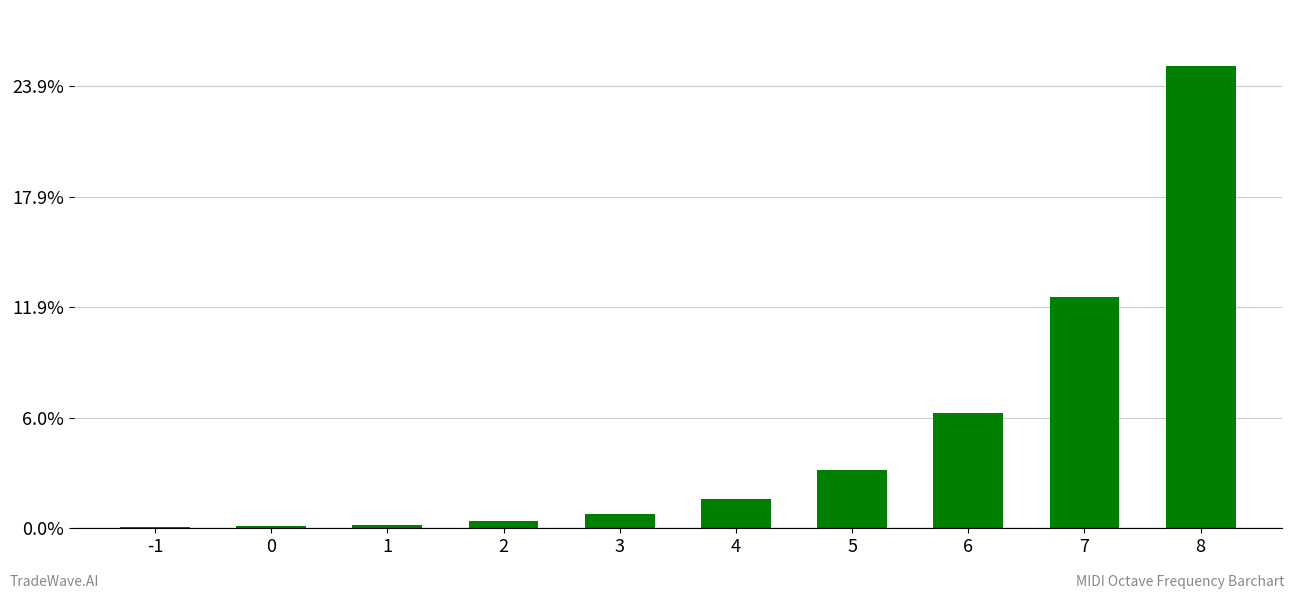

Are the bars horizontal?

No